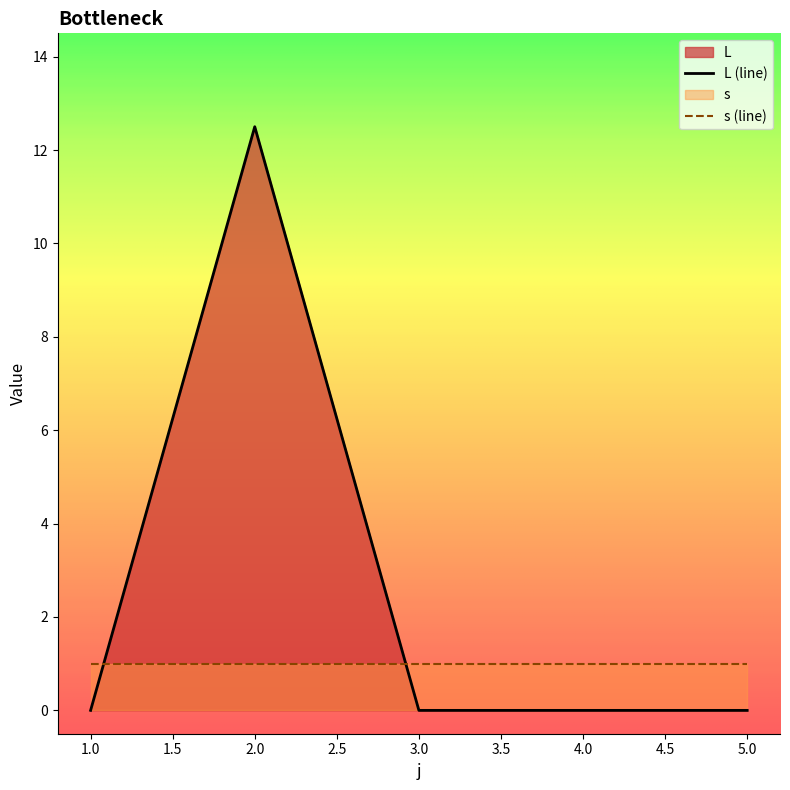

Which has a higher value, 5 or 2?

2